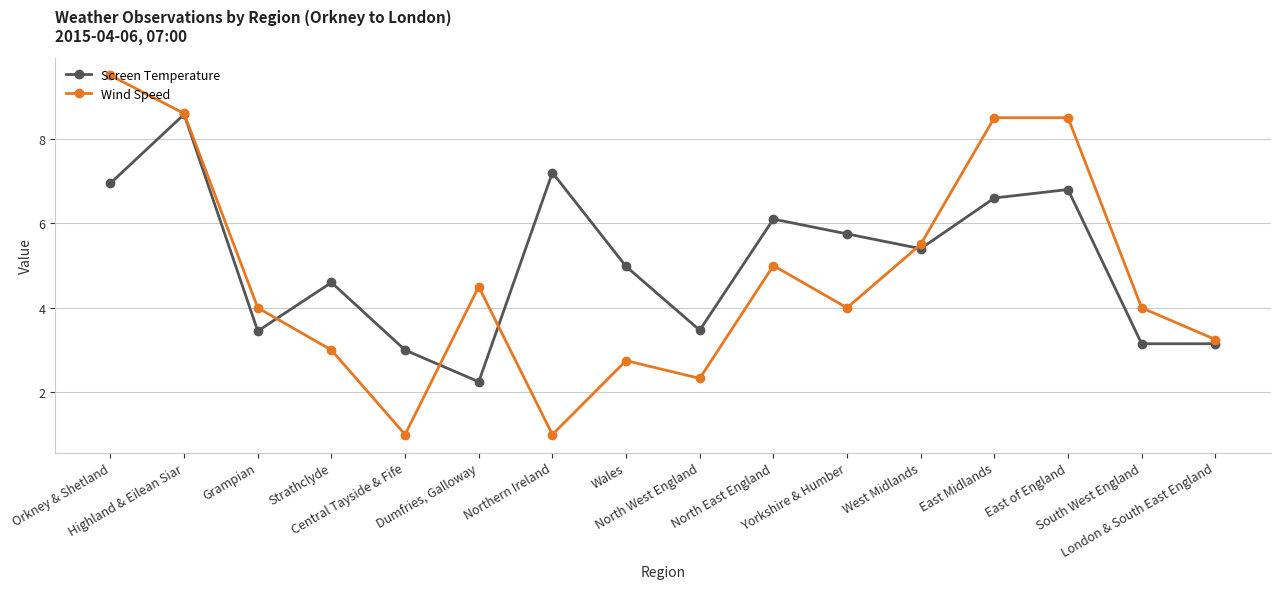

What is the maximum value for Wind Speed?

9.5